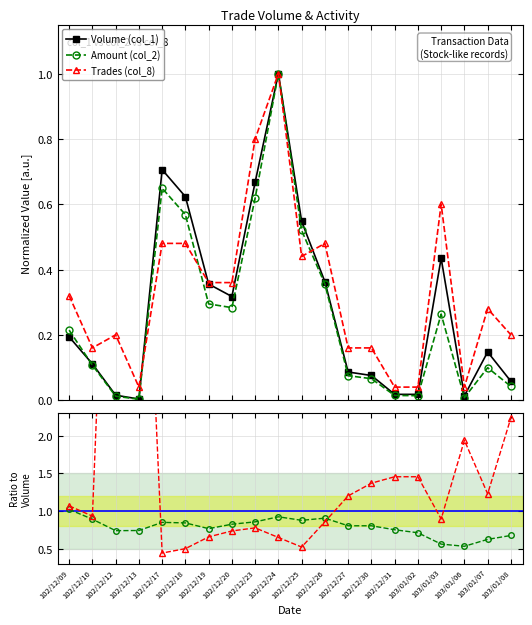

Rank the series by their maximum value, from lowest to highest.

Volume (col_1), Amount (col_2), Trades (col_8), Amount / Volume, Trades ratio